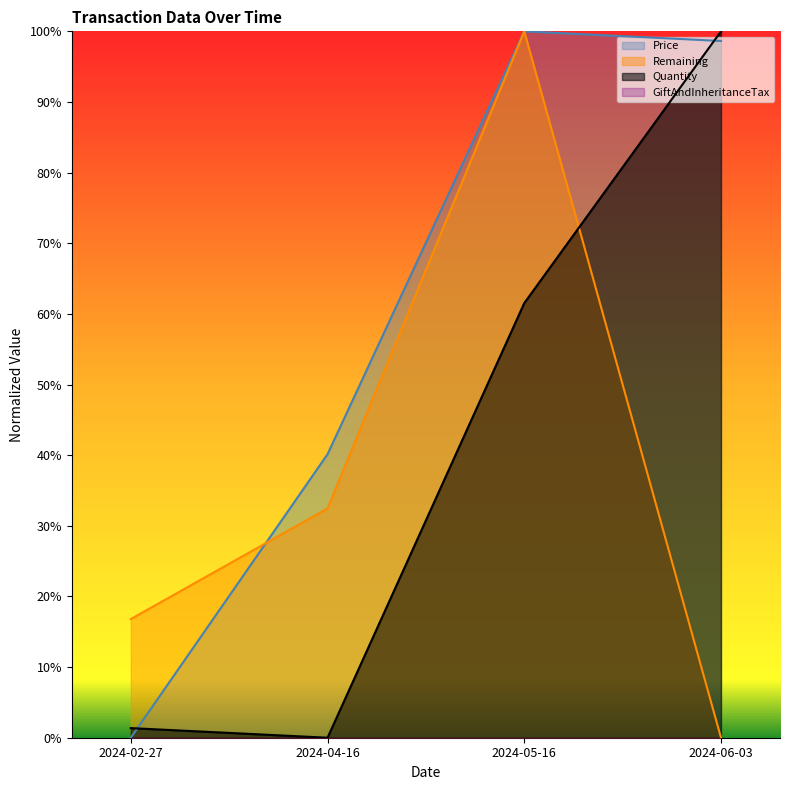

What is the total value across all series at 2024-05-16?

2.6